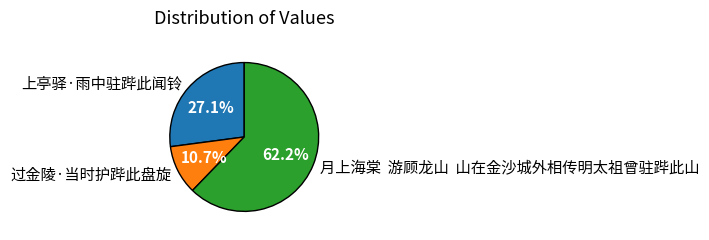

Approximately how many times larger is the value at 上亭驿·雨中驻跸此闻铃 compared to 过金陵·当时护跸此盘旋?

2.5